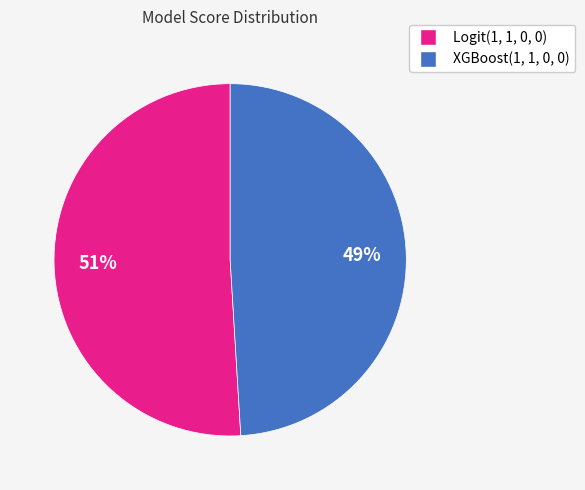

Is it true that Logit(1, 1, 0, 0) is 63% of the pie?

False